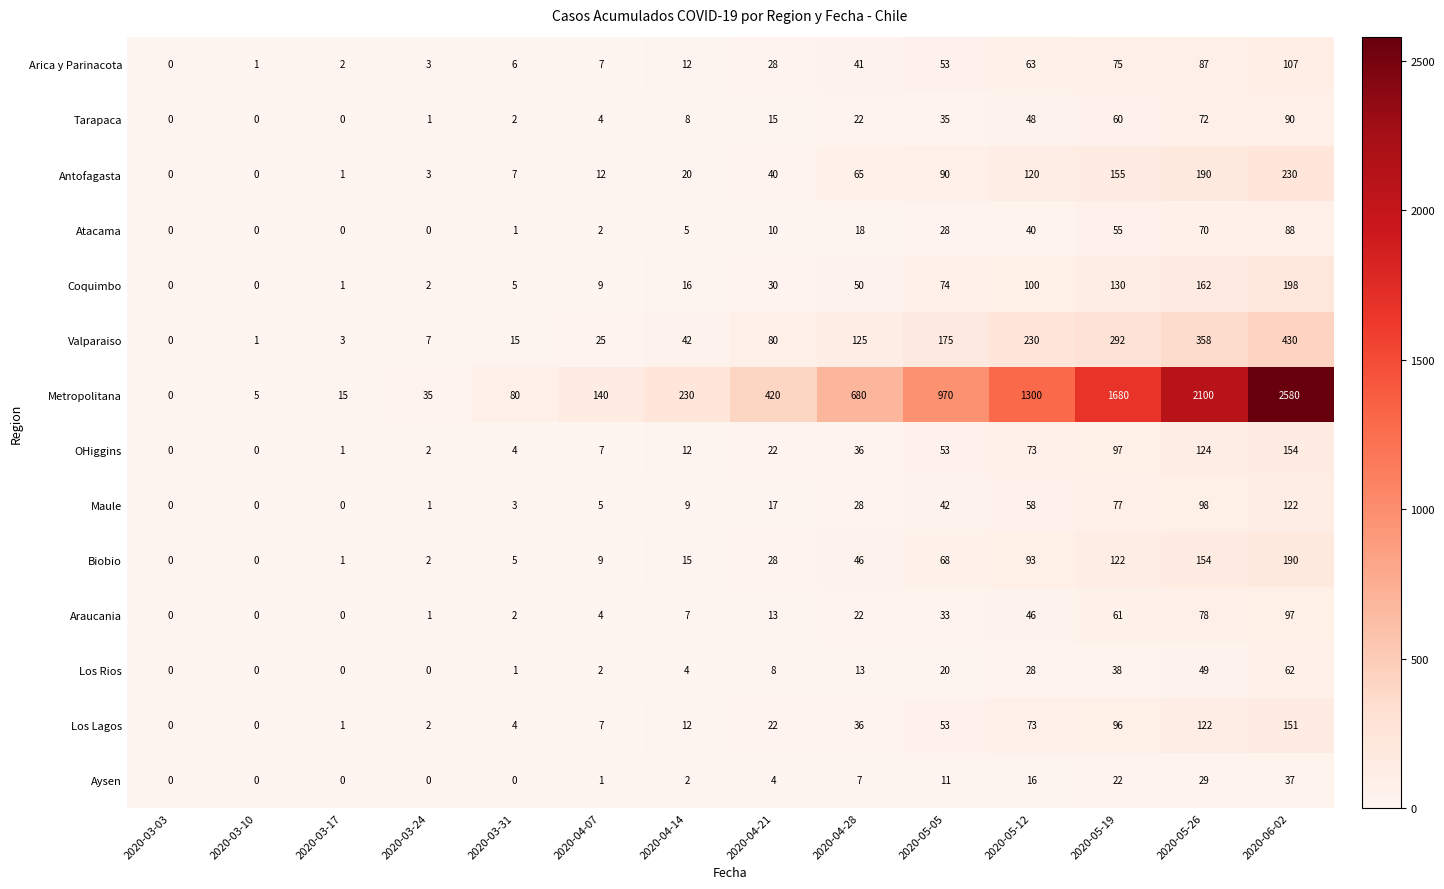

Is it true that Tarapaca equals 0 at 2020-03-03?

True